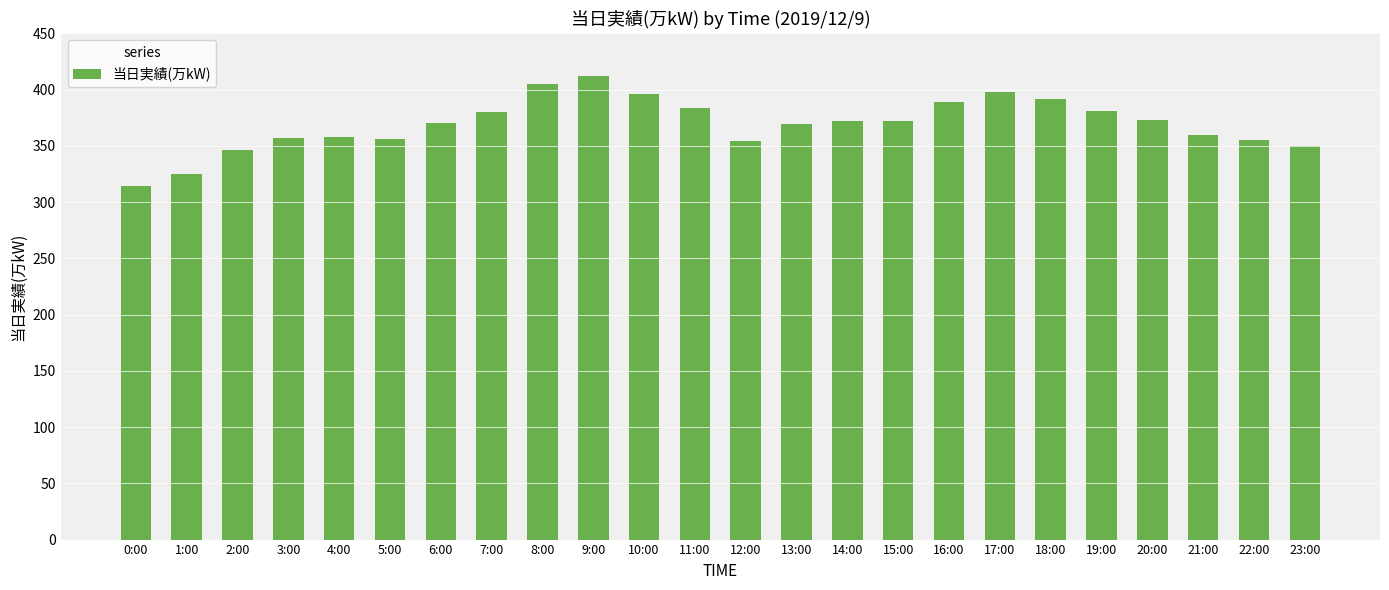

What is the smallest value displayed?

314